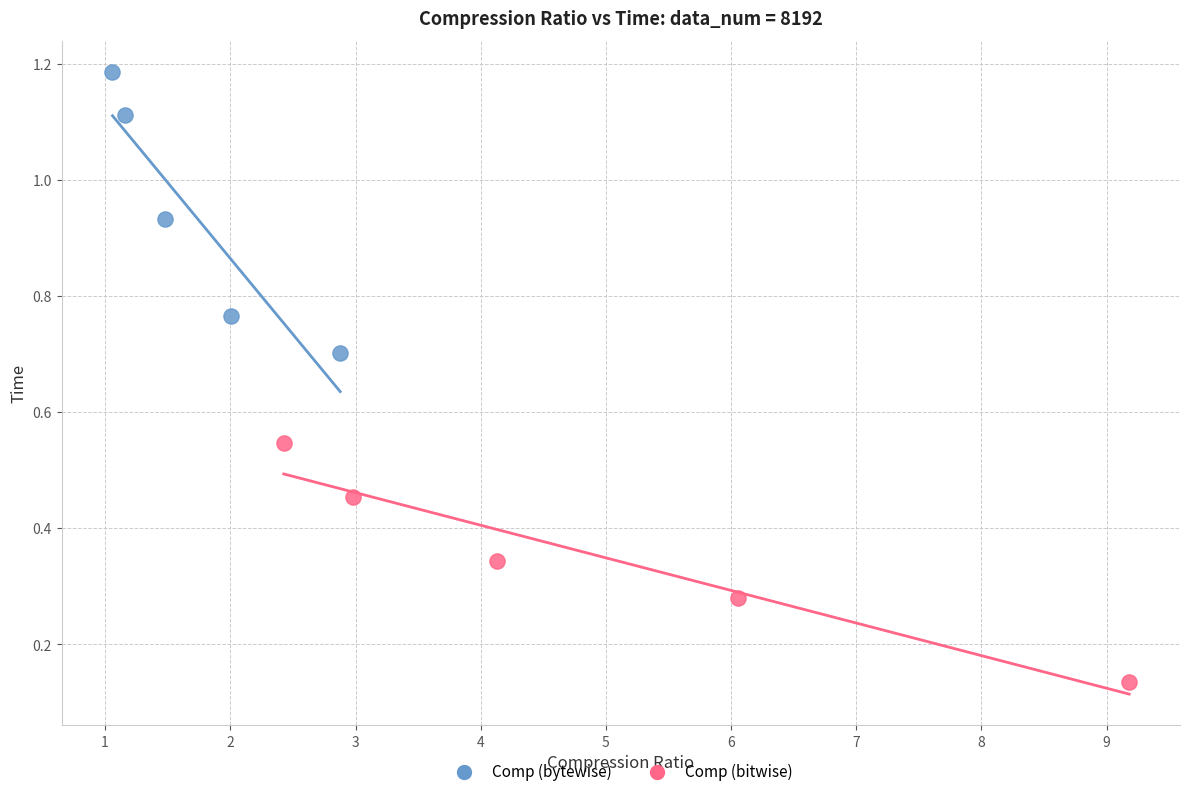

Which series has the widest spread of Y values?

Comp (bytewise)